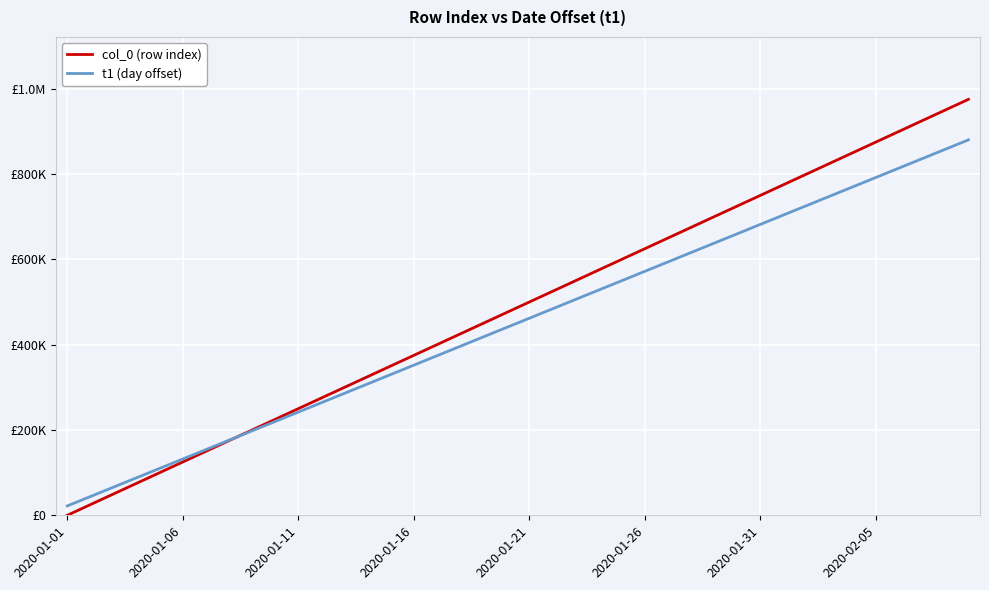

Does the chart have visible grid lines?

Yes